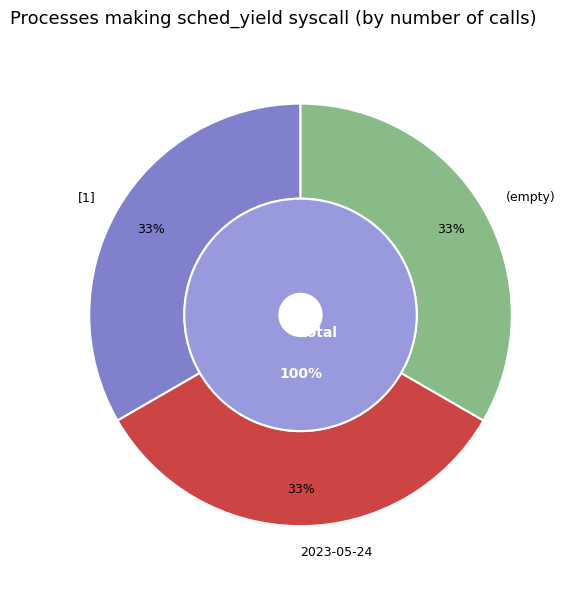

Is it true that  is 25% of the pie?

False